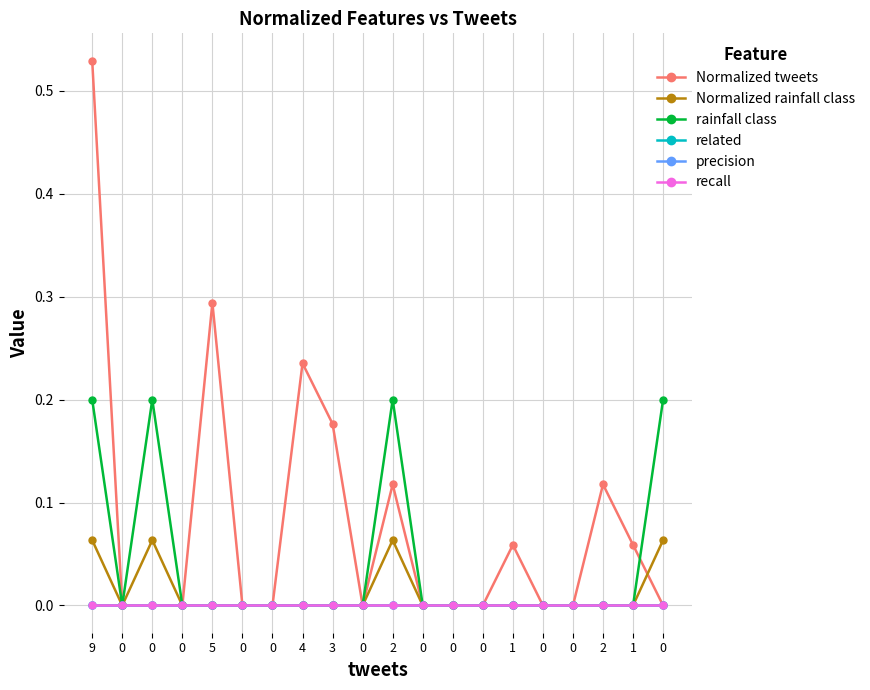

How many lines are shown in the chart?

6